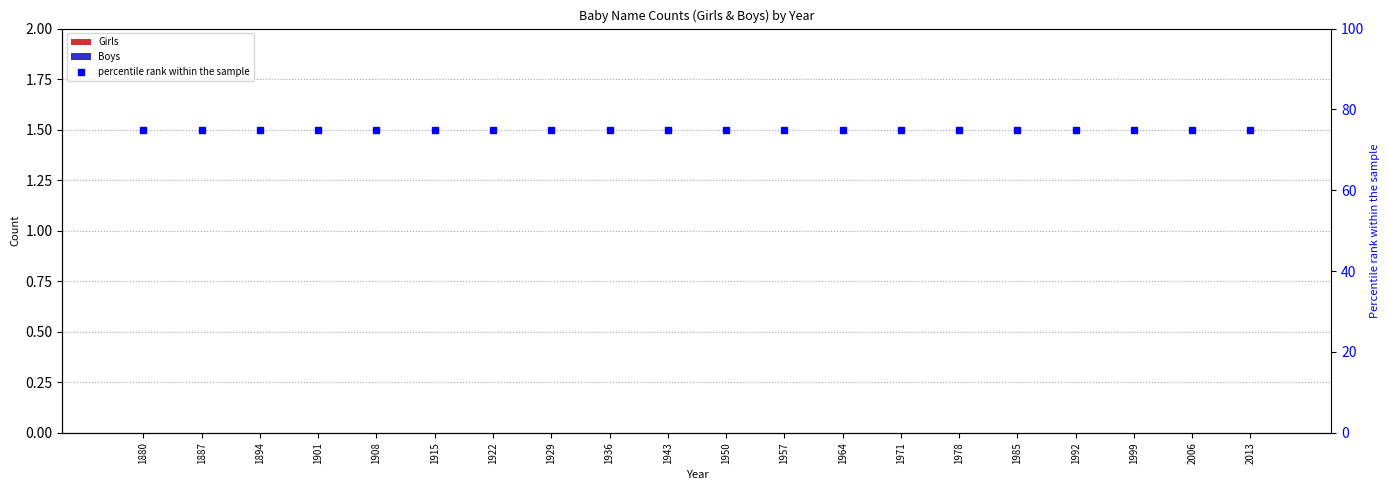

Rank the series at 1915 from highest to lowest value.

percentile rank within the sample, Girls, Boys